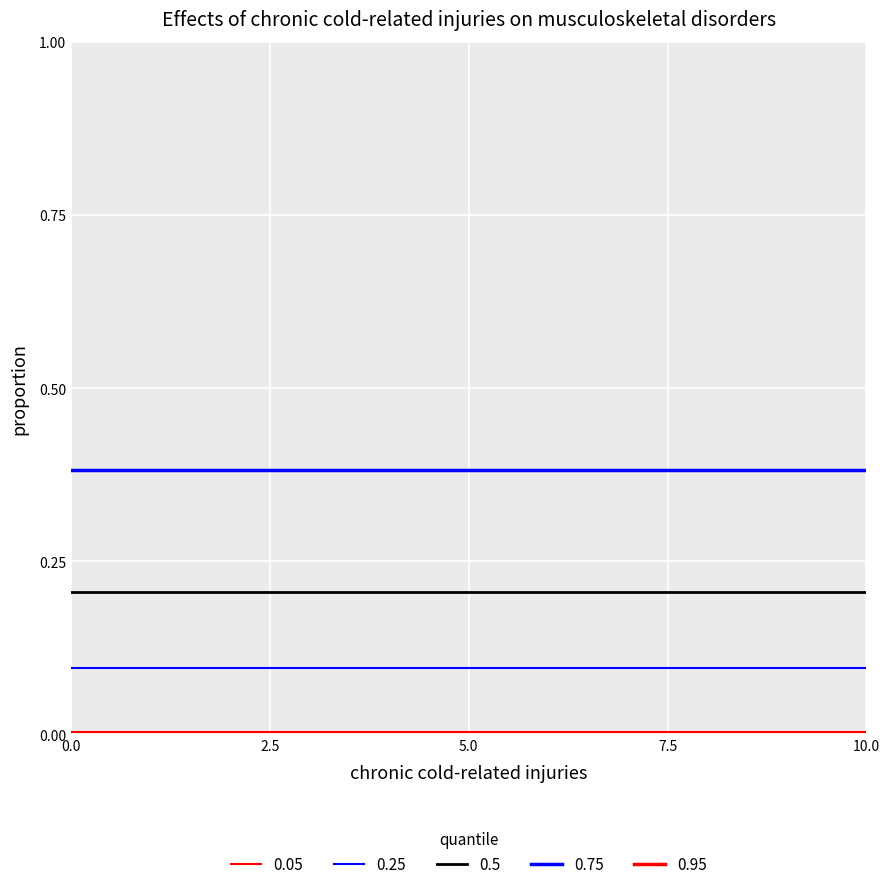

Count the number of categories in the chart.

20